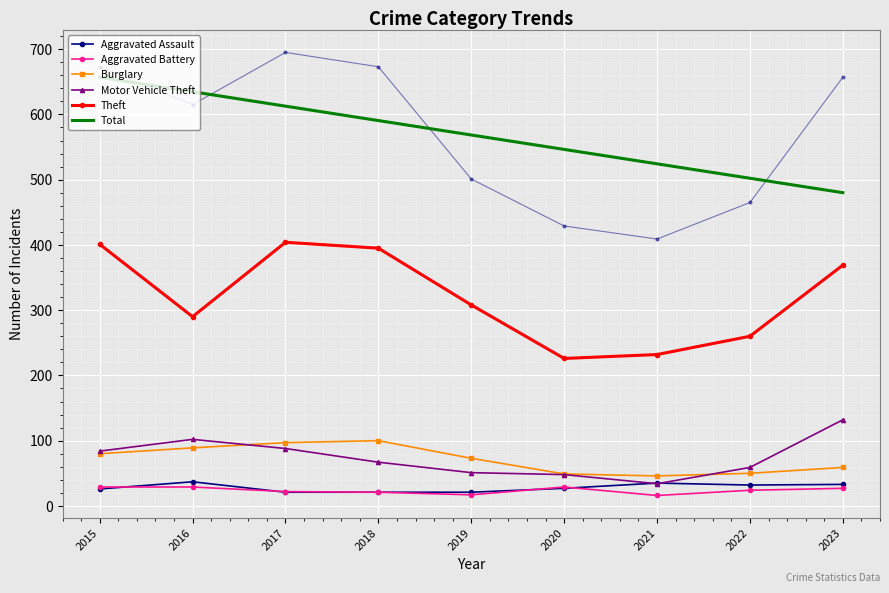

Which category has the highest value in the Aggravated Battery series?

2015